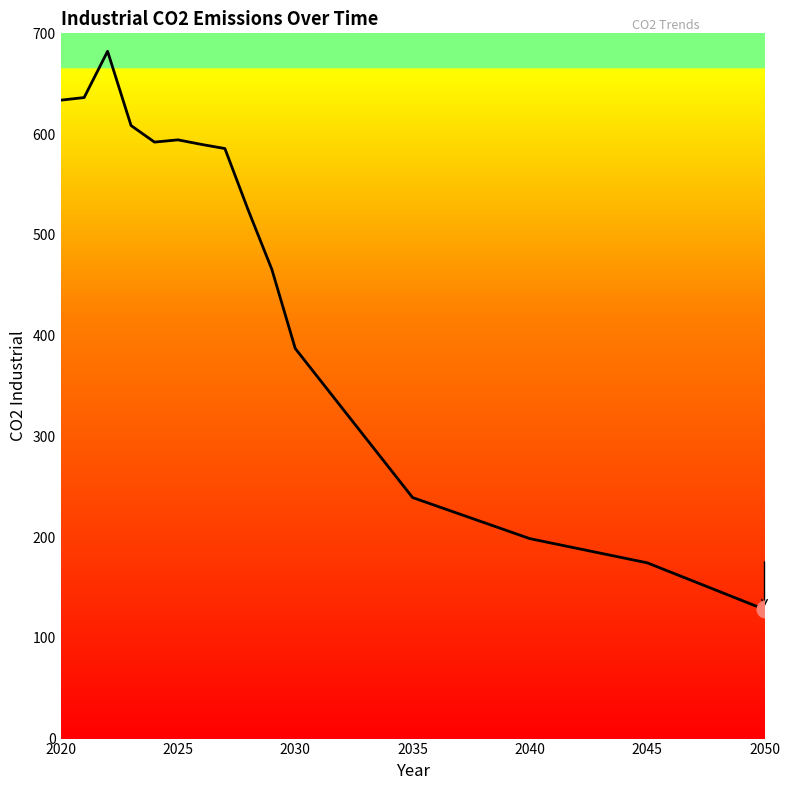

What is the smallest value displayed?

128.2